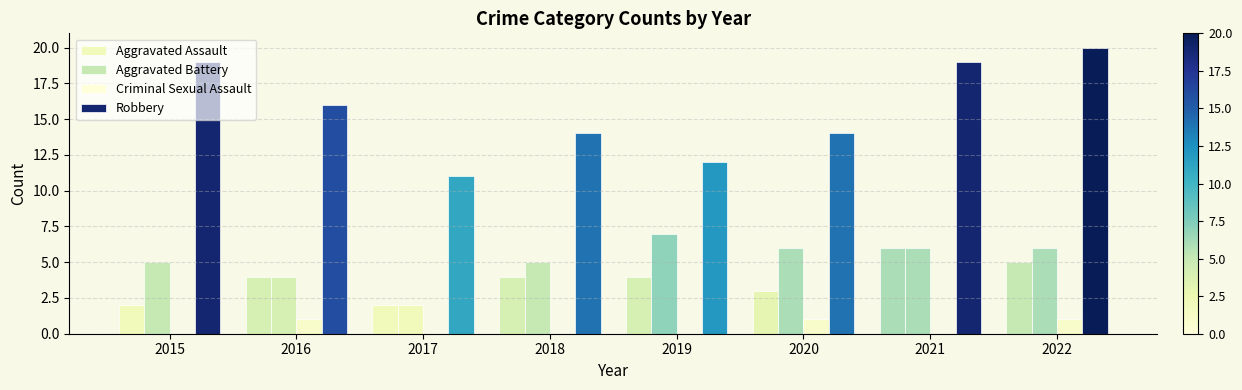

Are the bars grouped side by side (vs. stacked)?

Yes